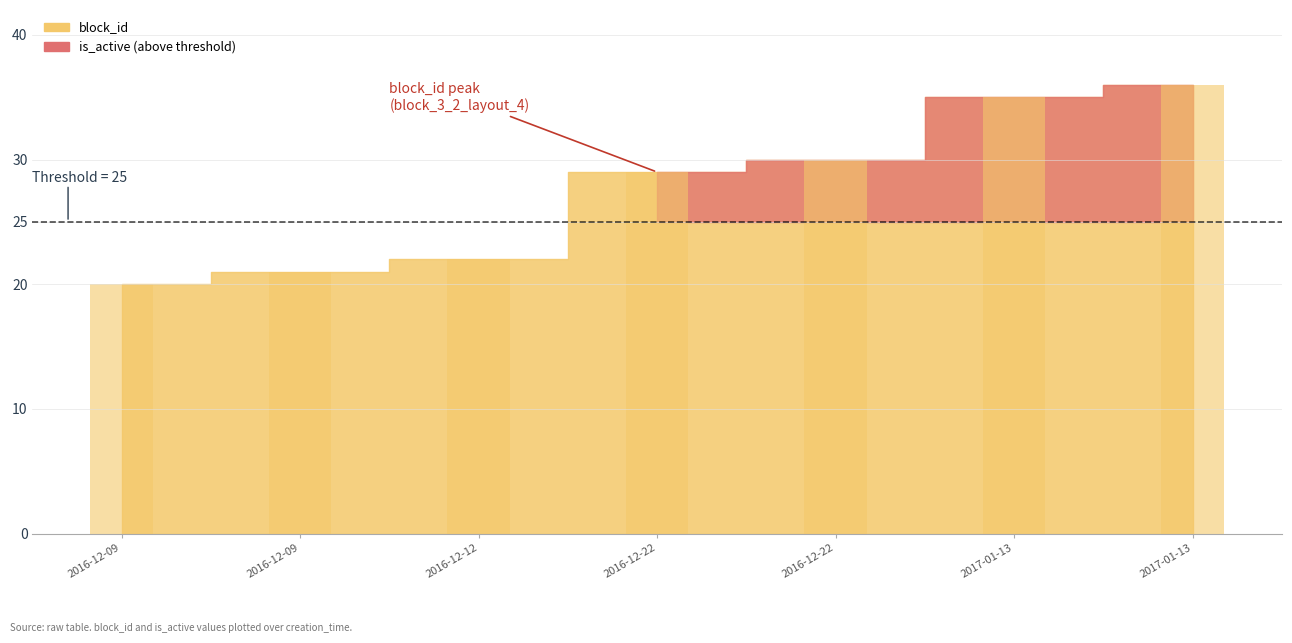

List the labels in order of value, largest first.

2017-01-13, 2017-01-13, 2016-12-22, 2016-12-22, 2016-12-12, 2016-12-09, 2016-12-09